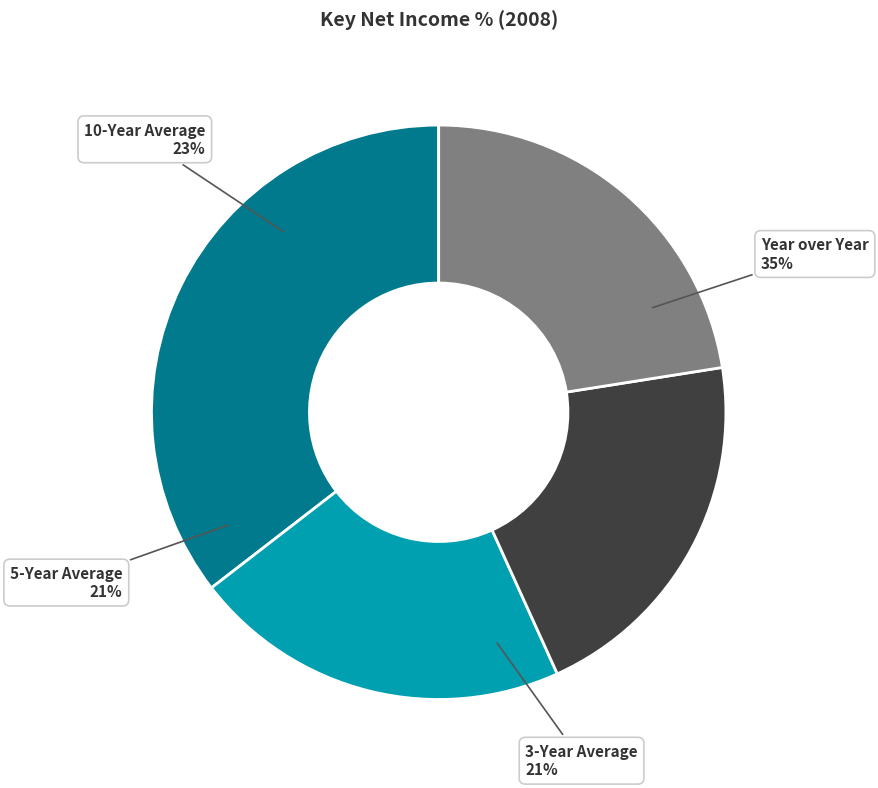

What is the smallest slice in the pie chart?

5-Year Average